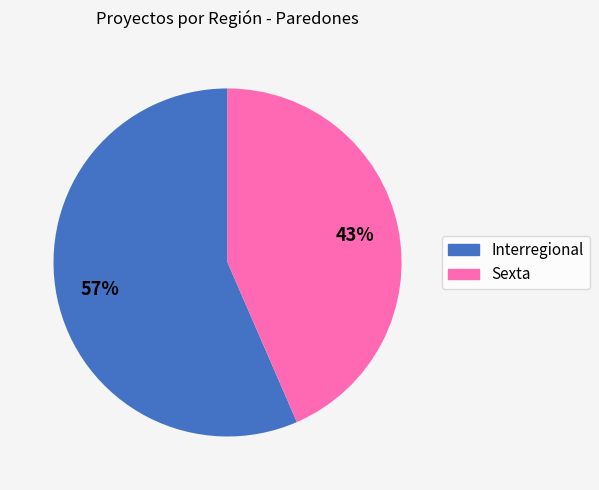

Count the number of slices in the pie.

2